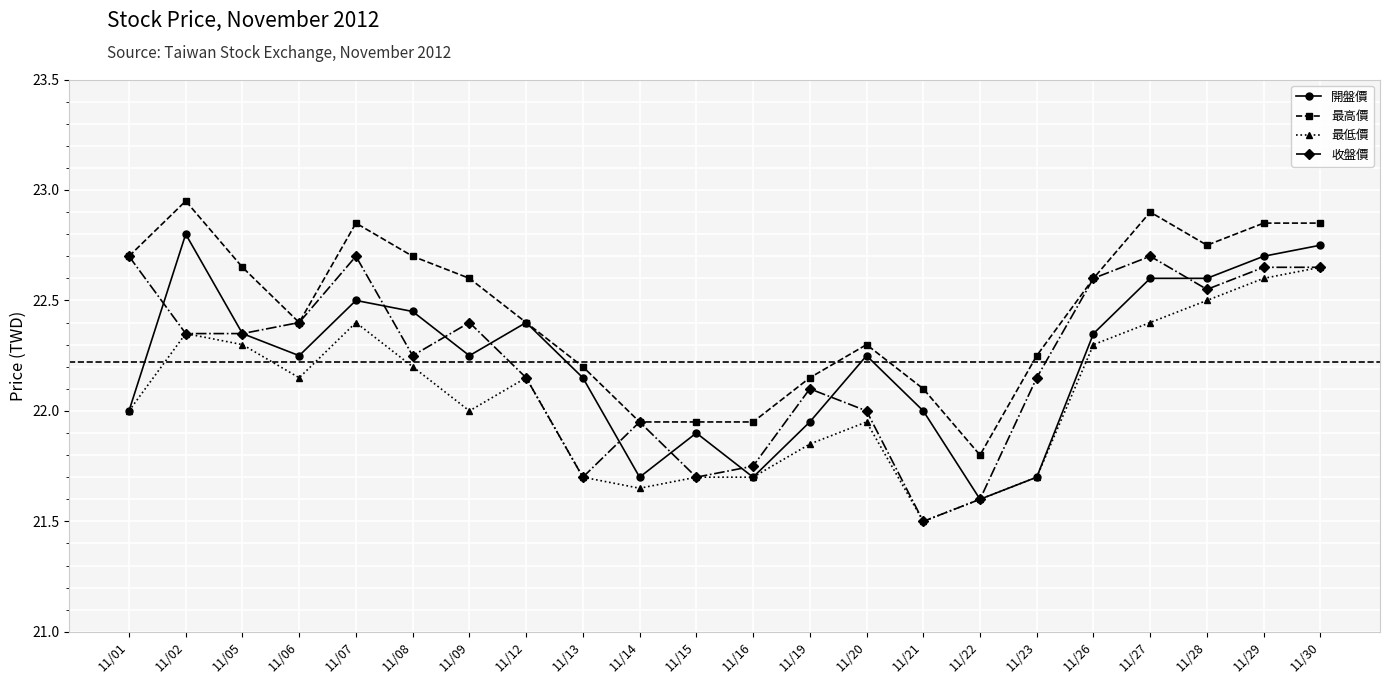

How many series are shown in this chart?

4